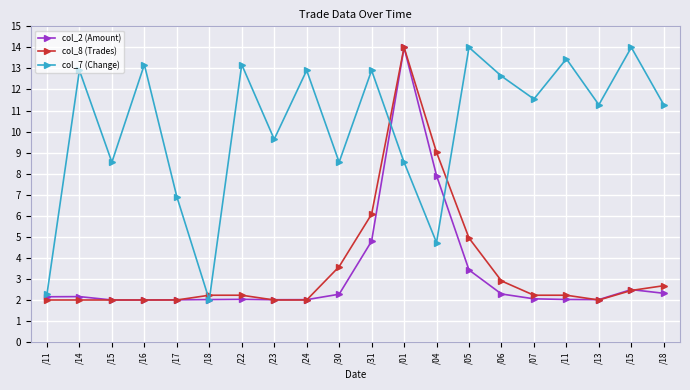

List the series in order of their peak value, lowest first.

col_2 (Amount), col_8 (Trades), col_7 (Change)